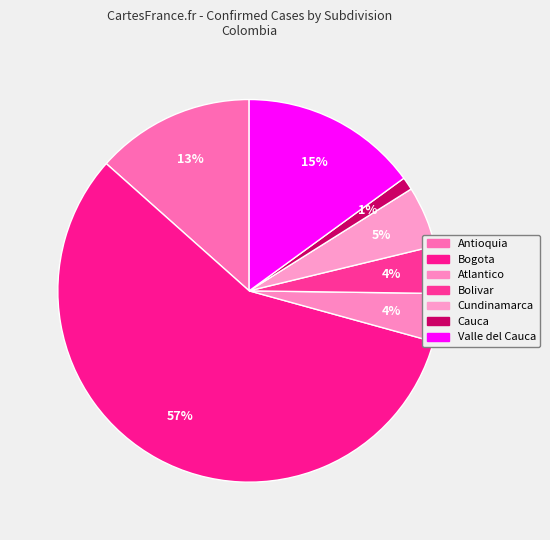

Rank the categories by value from lowest to highest.

Cauca, Bolivar, Atlantico, Cundinamarca, Antioquia, Valle del Cauca, Bogota